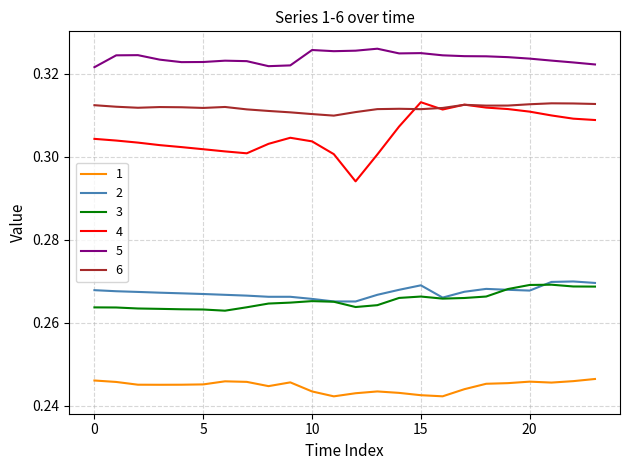

True or false: 2 and 5 intersect in this chart.

False